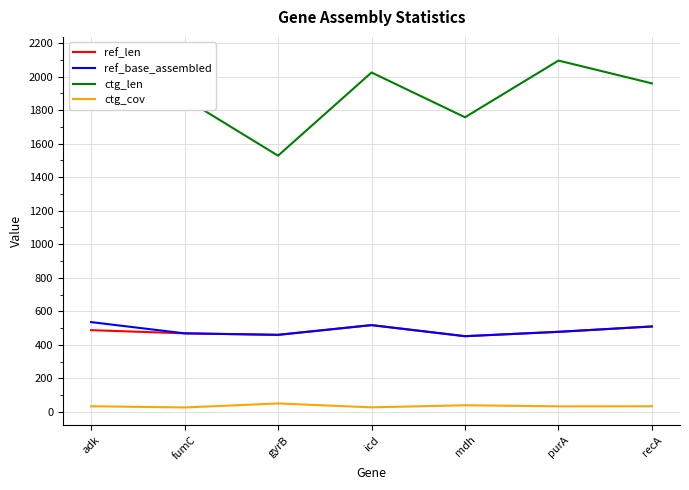

Reading left to right, extract all data points from this chart.

ref_len: adk=488.0	fumC=469.0	gyrB=460.0	icd=518.0	mdh=452.0	purA=478.0	recA=510.0
ref_base_assembled: adk=536.0	fumC=469.0	gyrB=460.0	icd=518.0	mdh=452.0	purA=478.0	recA=510.0
ctg_len: adk=2131.0	fumC=1869.0	gyrB=1528.0	icd=2024.0	mdh=1757.0	purA=2095.0	recA=1959.0
ctg_cov: adk=34.4	fumC=27.1	gyrB=50.9	icd=27.9	mdh=40.2	purA=33.8	recA=34.3